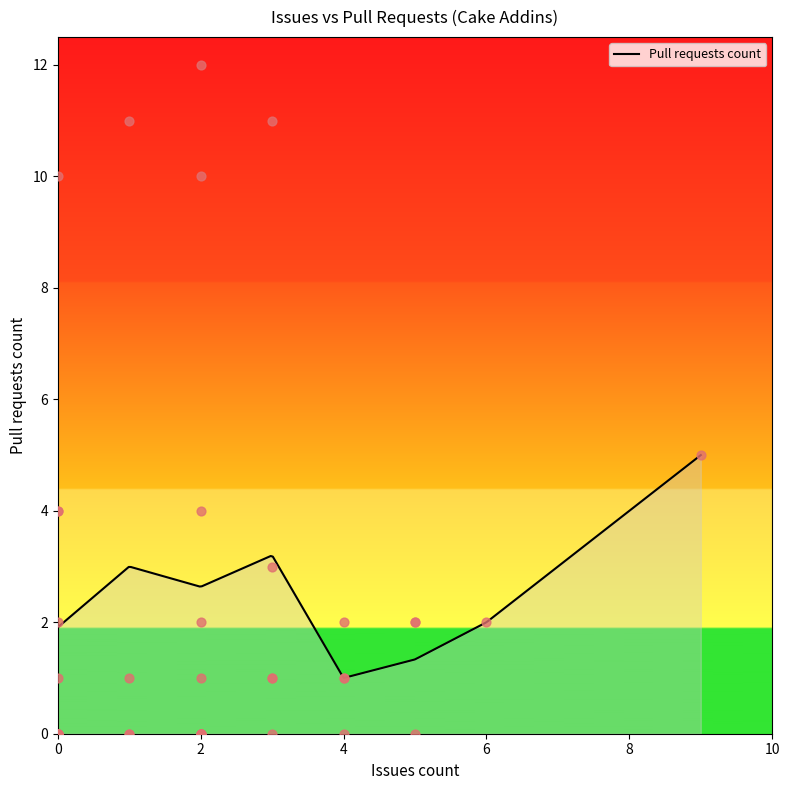

What is the maximum value for Pull requests count?

5.0